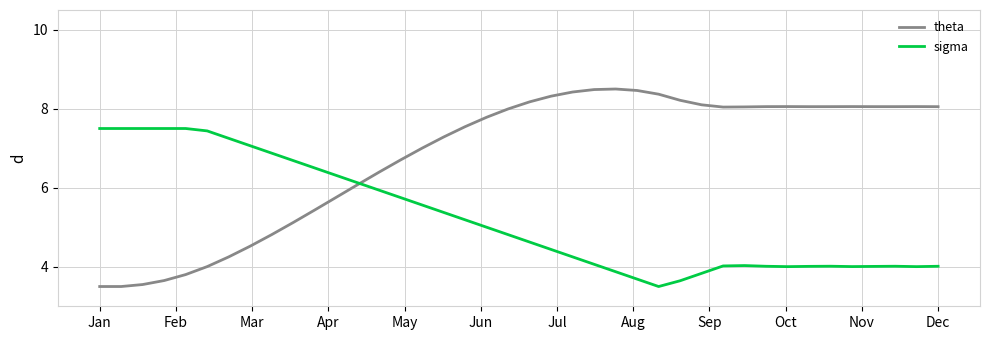

What is the lowest value of the theta series?

3.5